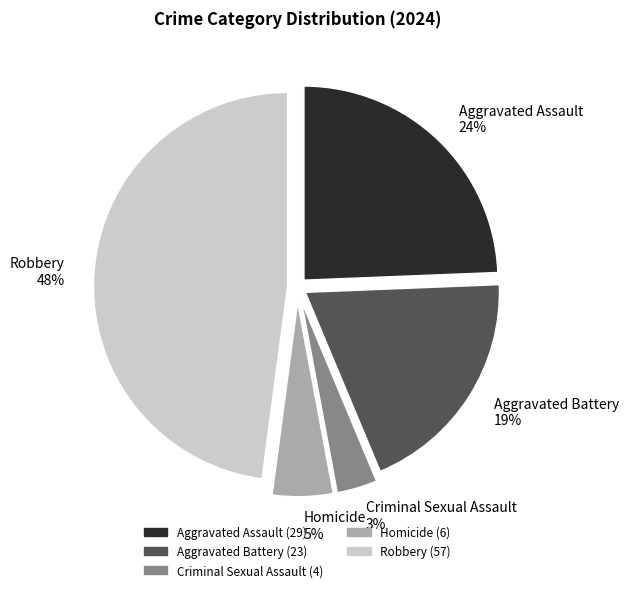

True or false: Robbery accounts for 48% of the total.

True